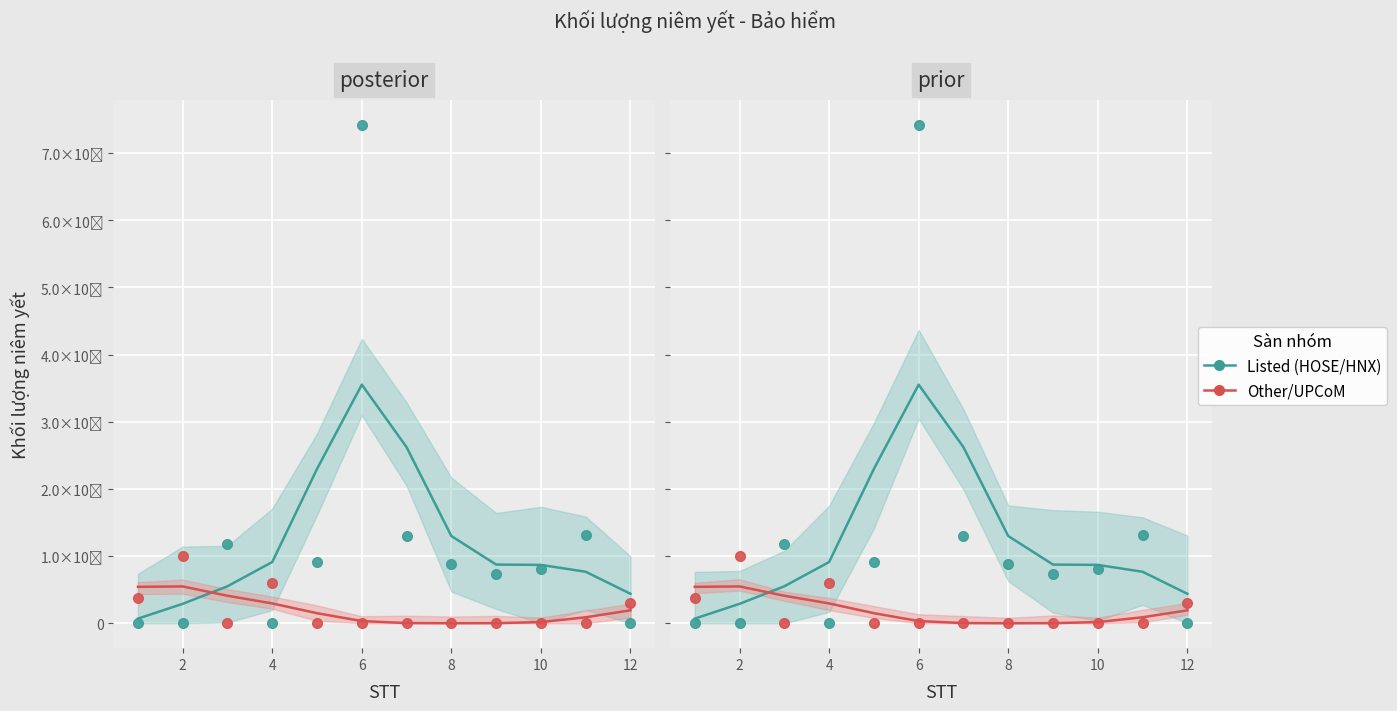

How many data points in Listed (HOSE/HNX) are less than 88717773?

6